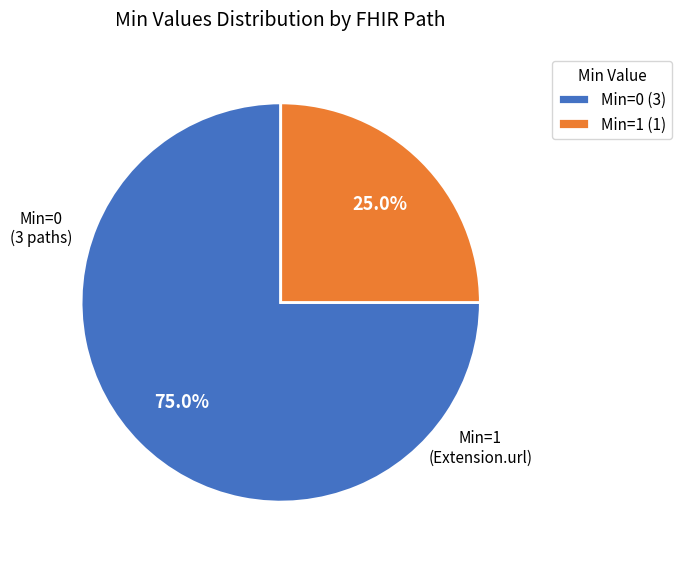

Do Min=0 (3) and Min=1 (1) together represent more than half of the pie?

Yes